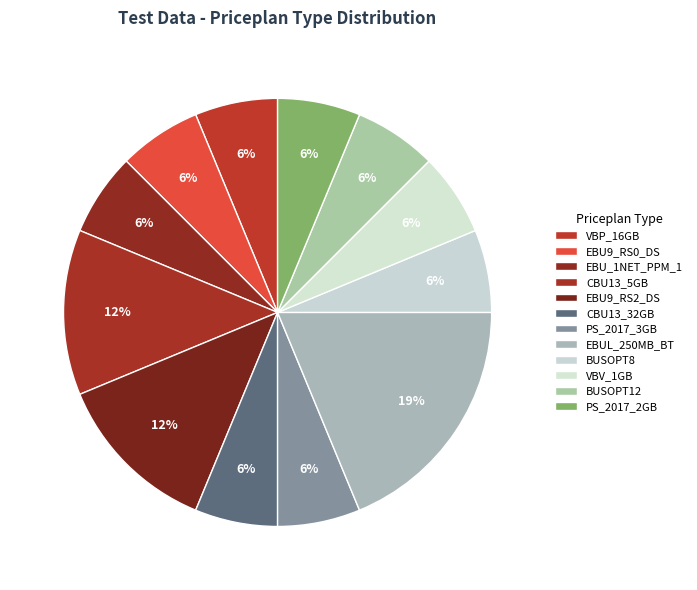

What is the largest slice in the pie chart?

EBUL_250MB_BT